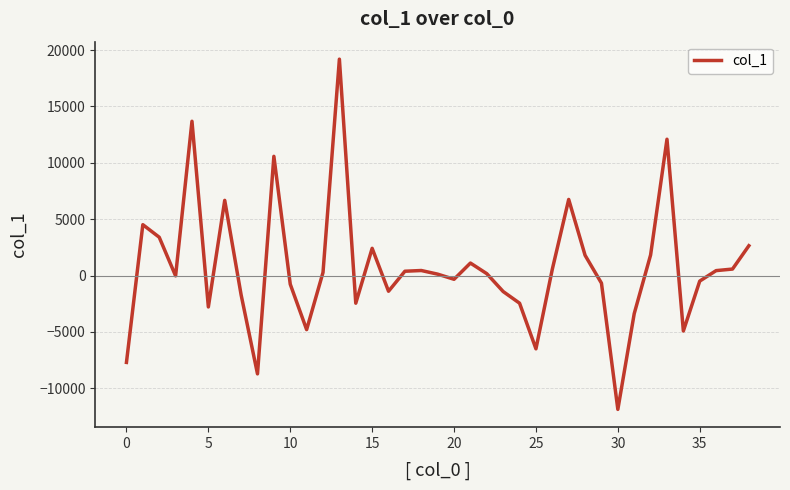

What is the difference between the maximum and minimum values?

31072.1